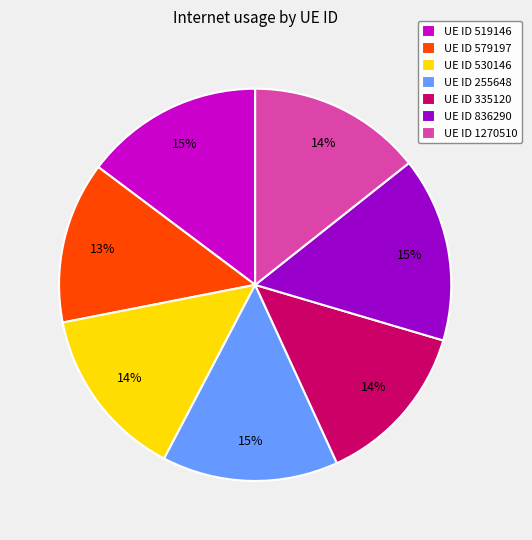

Does UE ID 255648 represent more than half of the total?

No